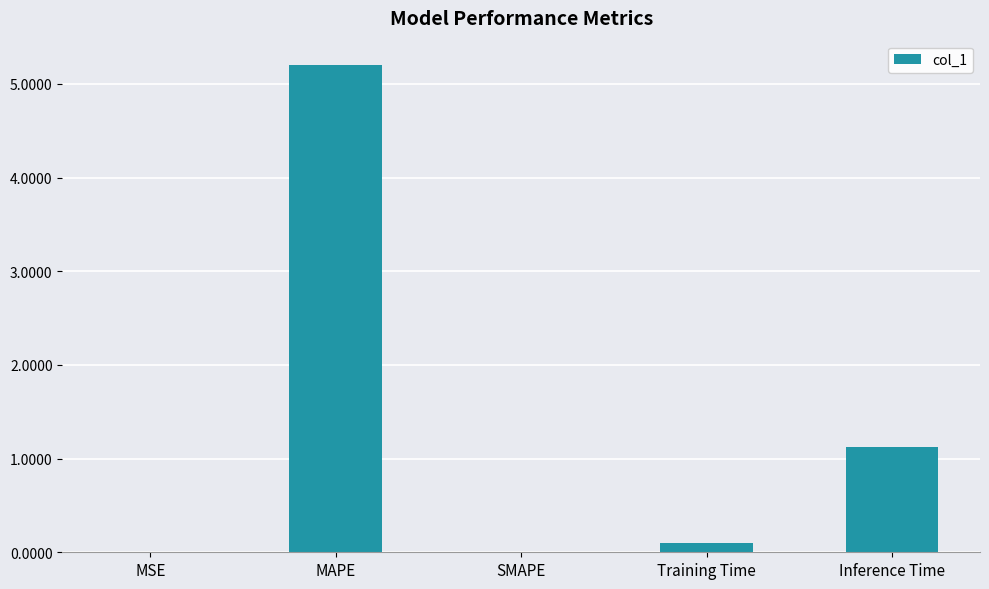

What is the change in value from SMAPE to Inference Time?

+1.1